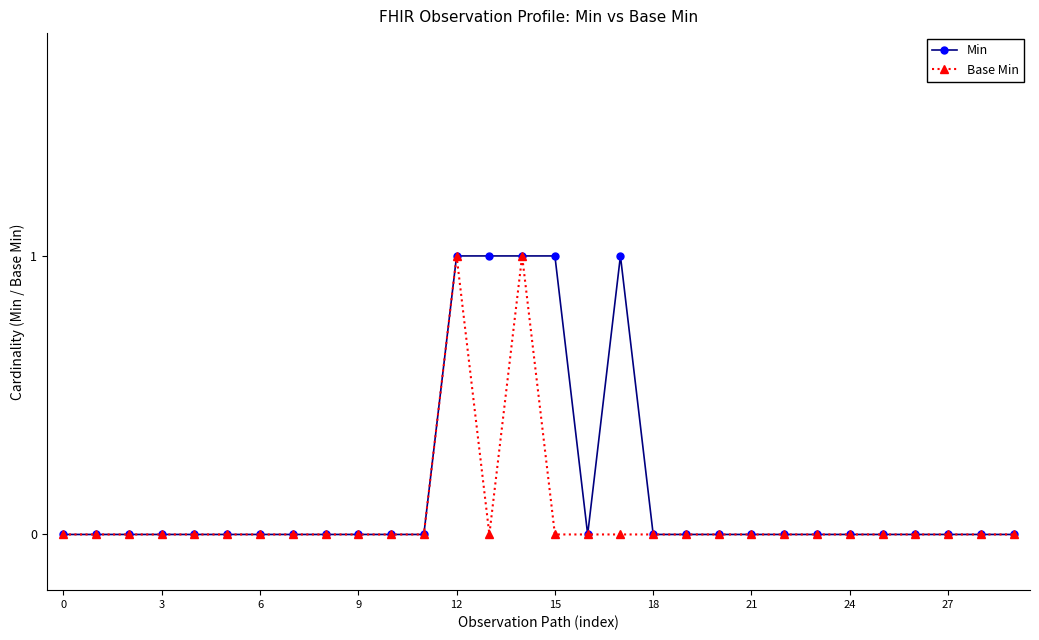

True or false: Min has more than 0 points higher than both neighbors.

True